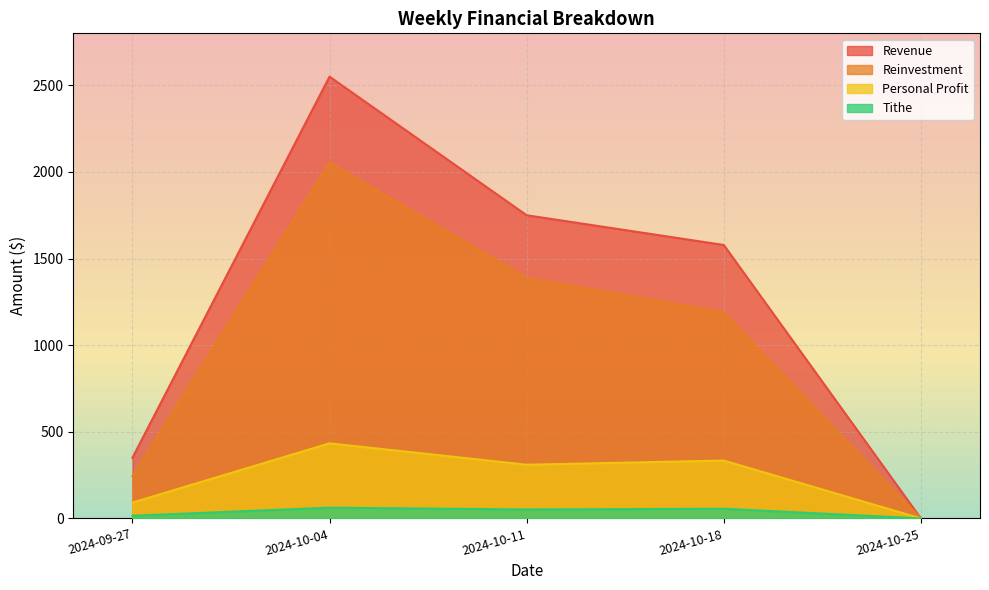

True or false: Reinvestment and Revenue cross at least once.

False